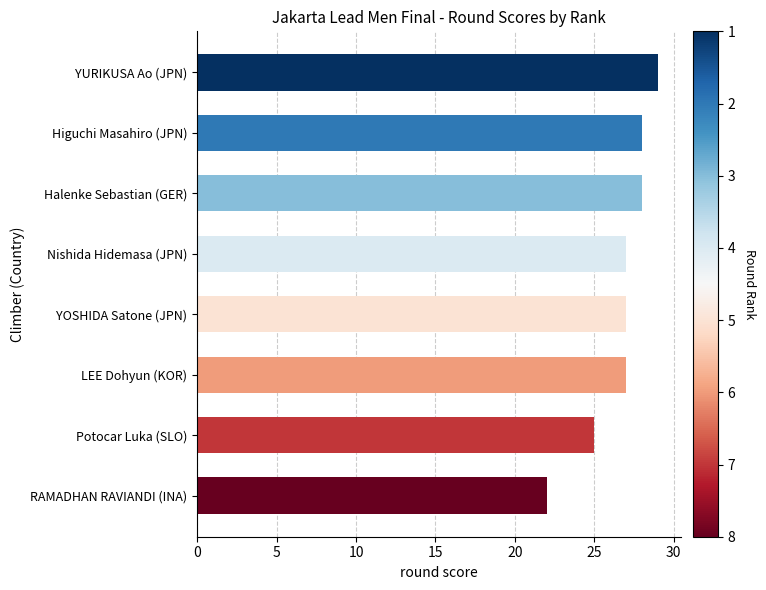

What is the average value?

27